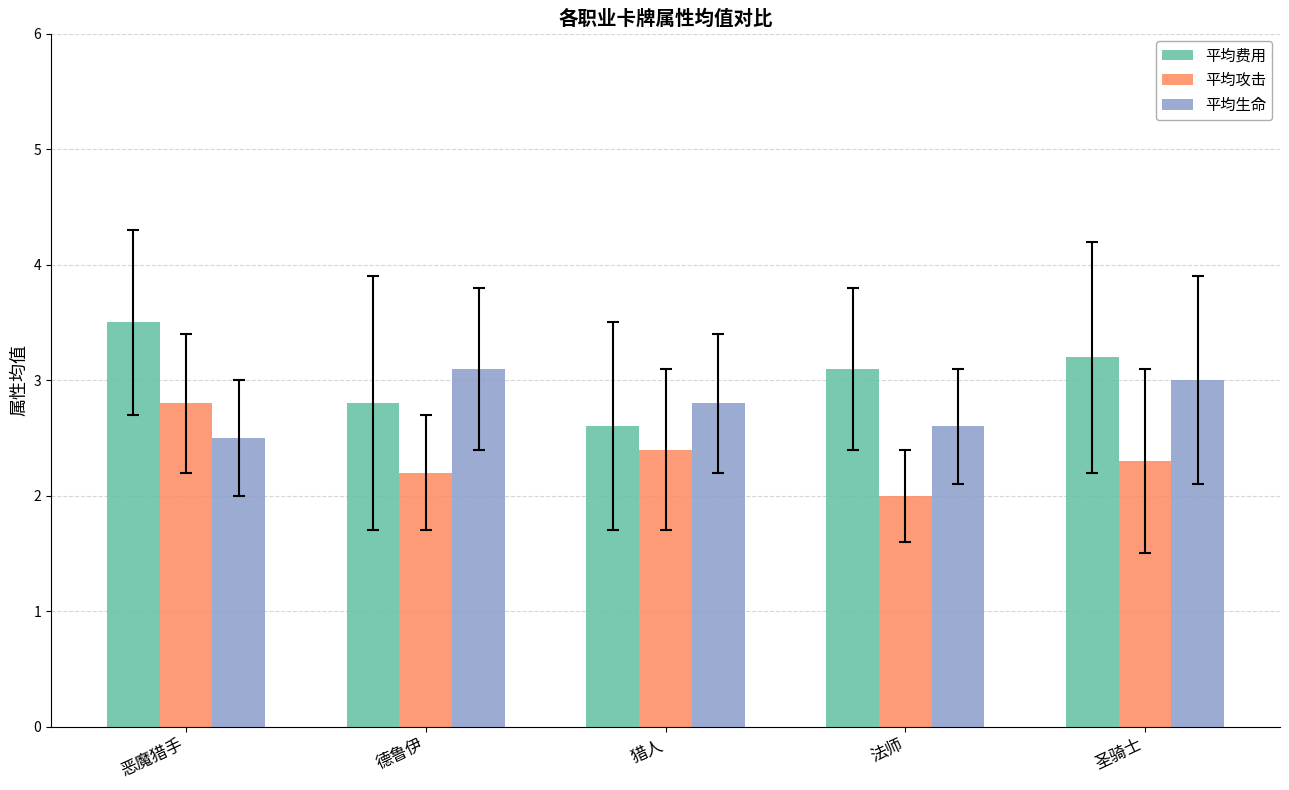

The value of 平均攻击 at 猎人 is 3.5. True or false?

False